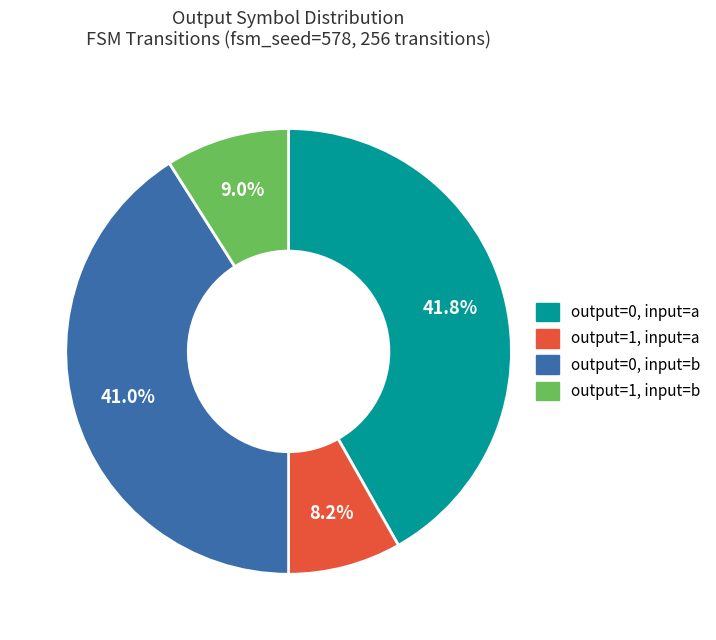

Is there any slice that represents more than half of the pie?

No